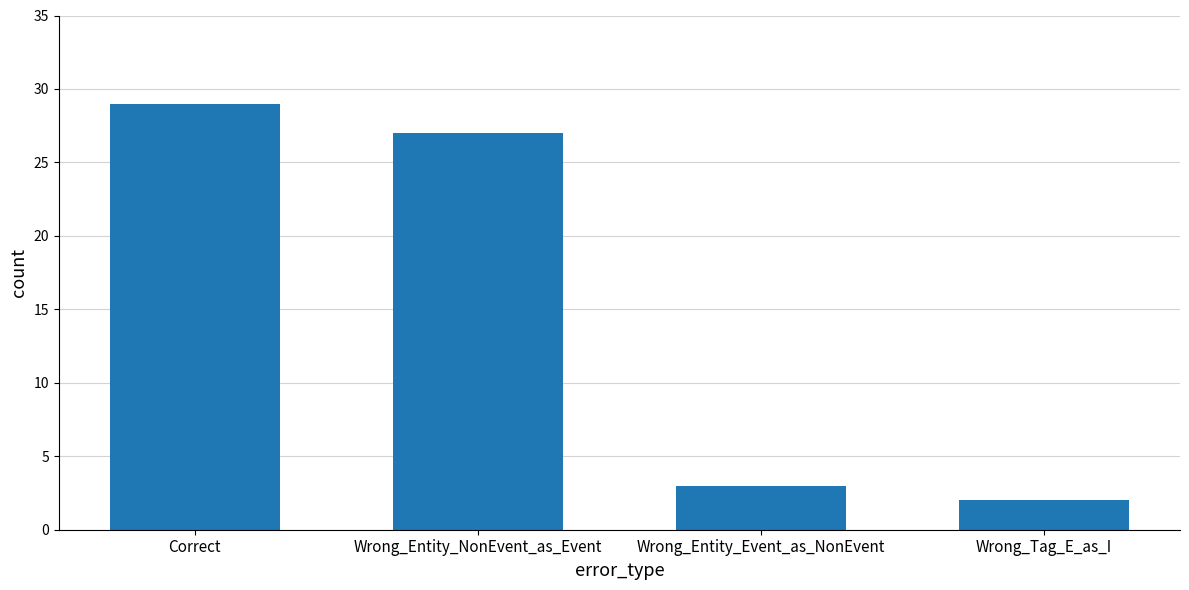

Reading right to left, list all the values displayed in this chart.

2	3	27	29